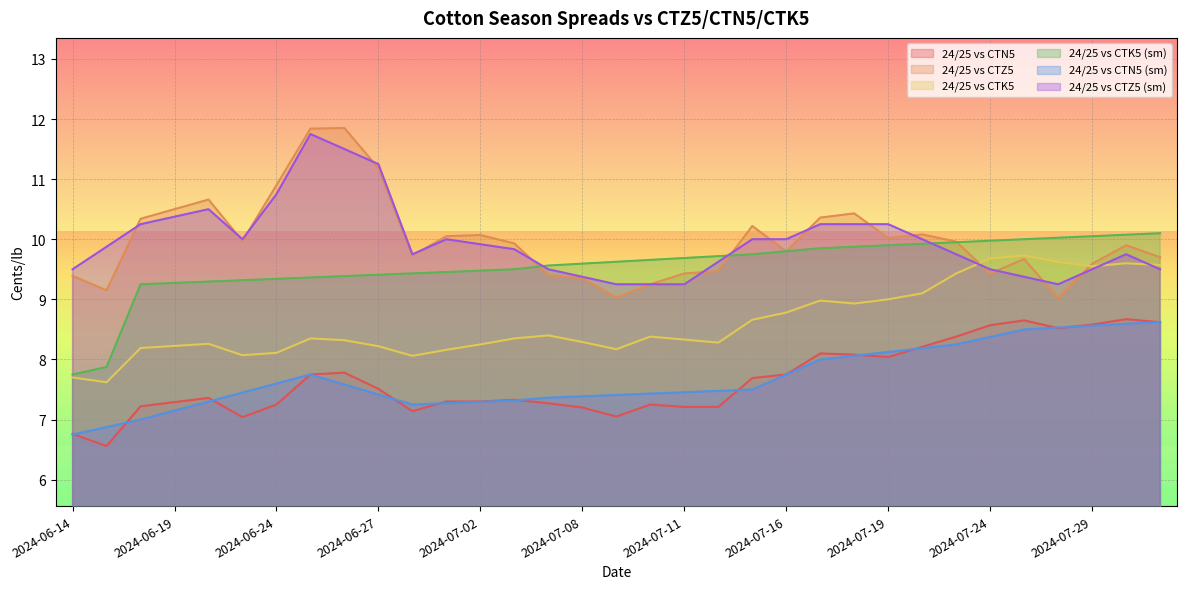

The value of 24/25 vs CTN5 at 2024-07-05 is 7.3. True or false?

True